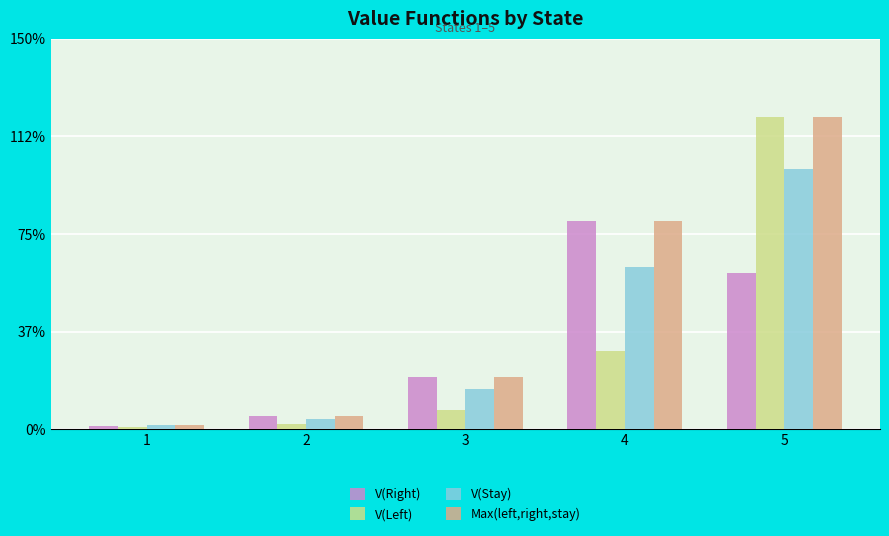

What value does the V(Left) series have at 5?

1.2